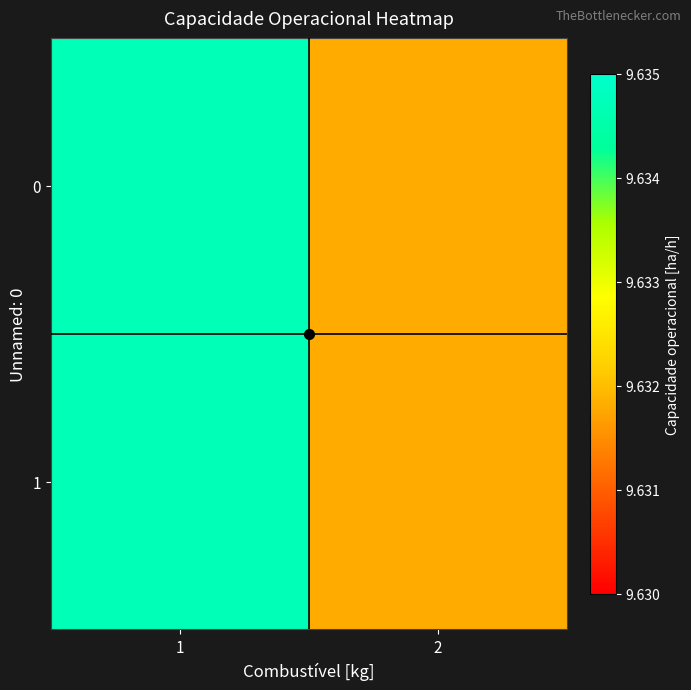

At which category is the sum across all series the highest?

1